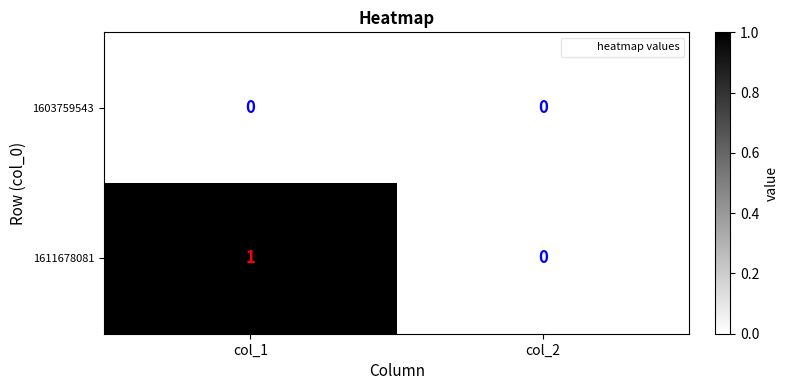

Where is 1611678081 nearest to the value 0?

col_2